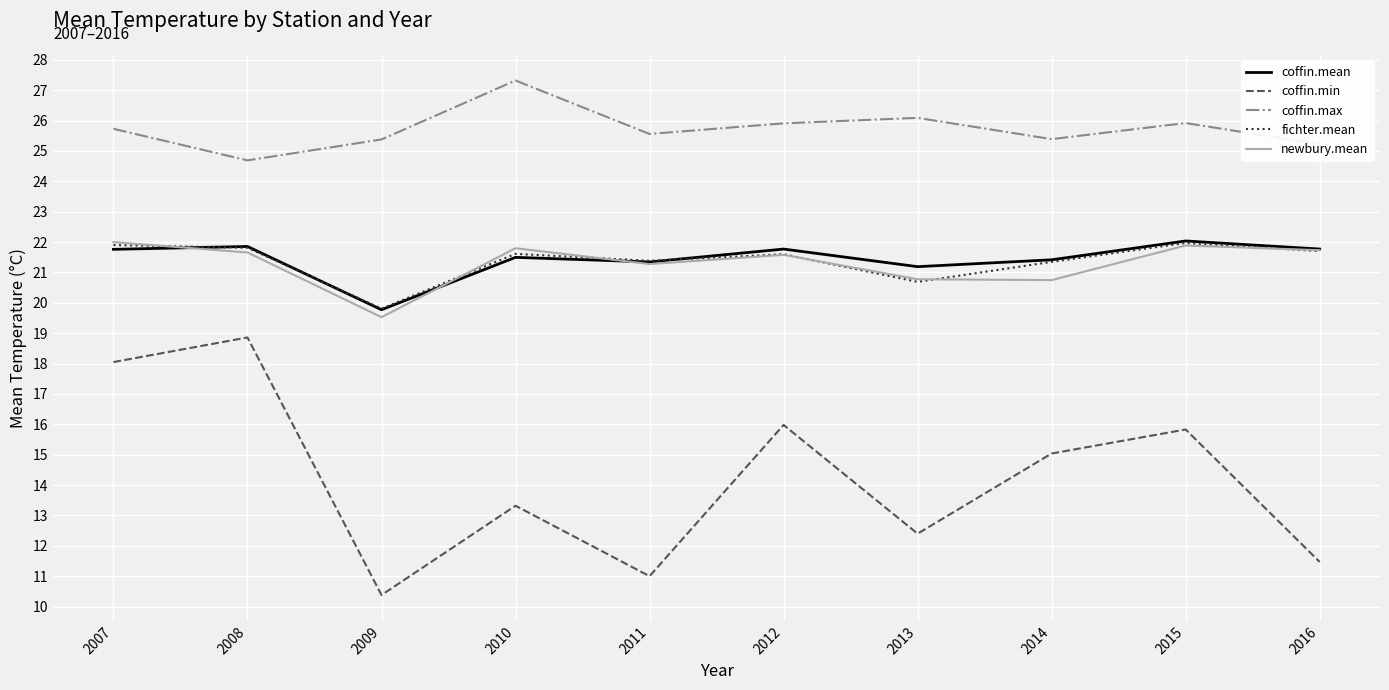

How many interior local valleys does the newbury.mean series have?

3